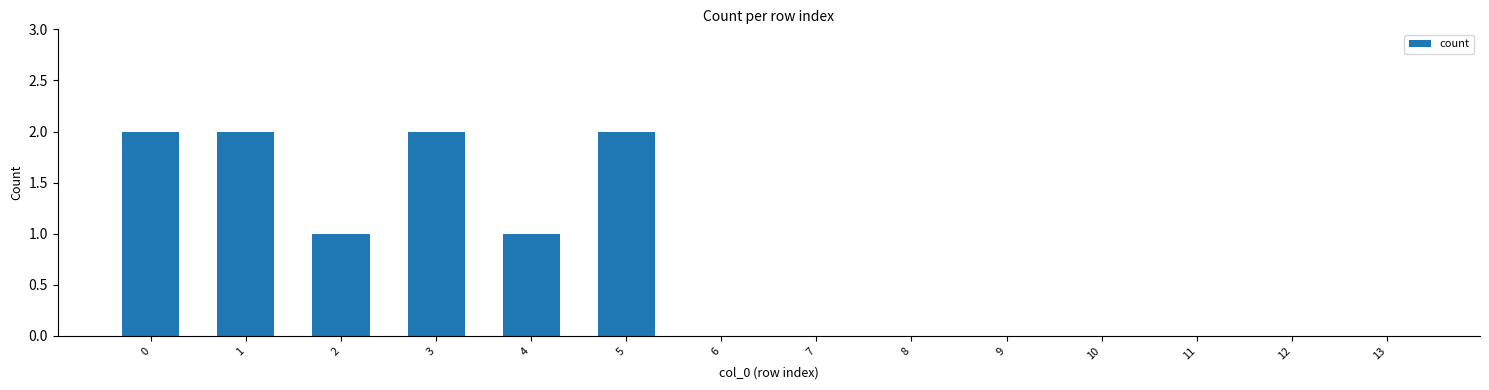

The chart shows a value of 0 at 10. True or false?

True